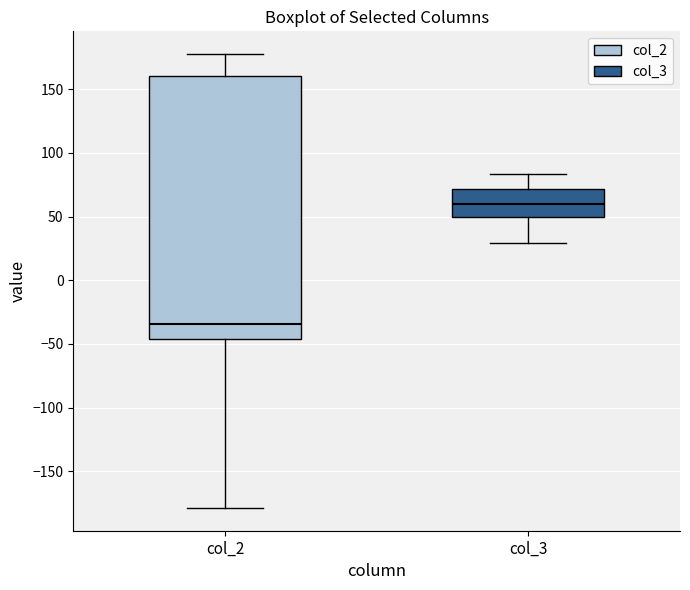

Reading left to right, read every box against the y-axis: the position of its median line, the range the box covers, and the ends of its whiskers. The values are not printed on the chart, so give them approximately, as read against the axis.

col_2: median -35, box -45 to 160, whiskers -180 to 180
col_3: median 60, box 50 to 70, whiskers 30 to 85